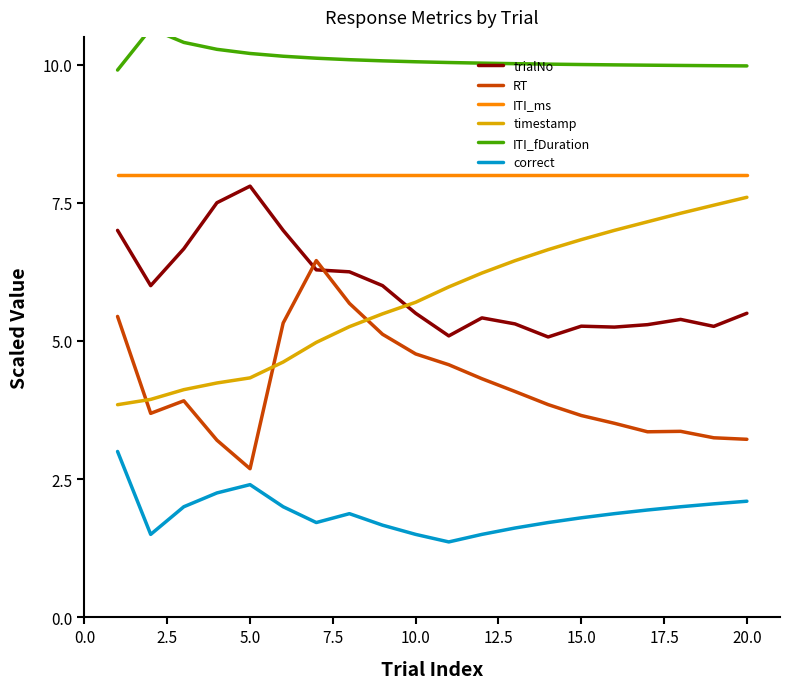

What is the difference between the timestamp values at 20.0 and 10.0?

1.9